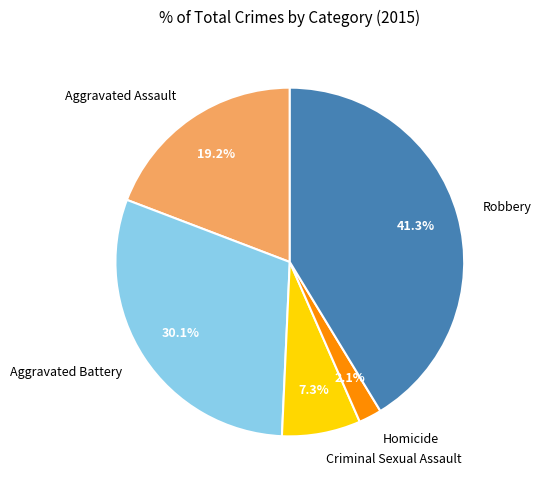

To the nearest percent, what is the combined percentage of Aggravated Assault and Criminal Sexual Assault?

26%